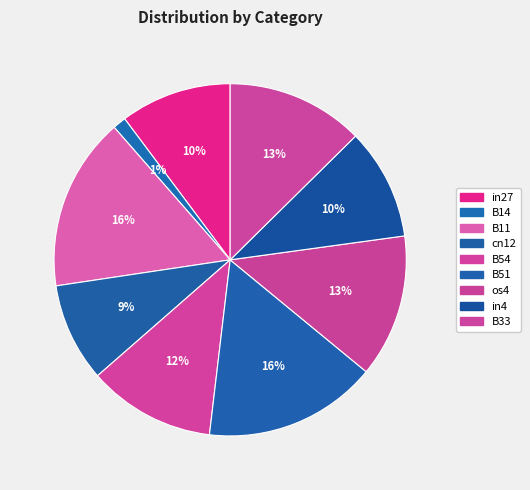

Count the number of slices in the pie.

9